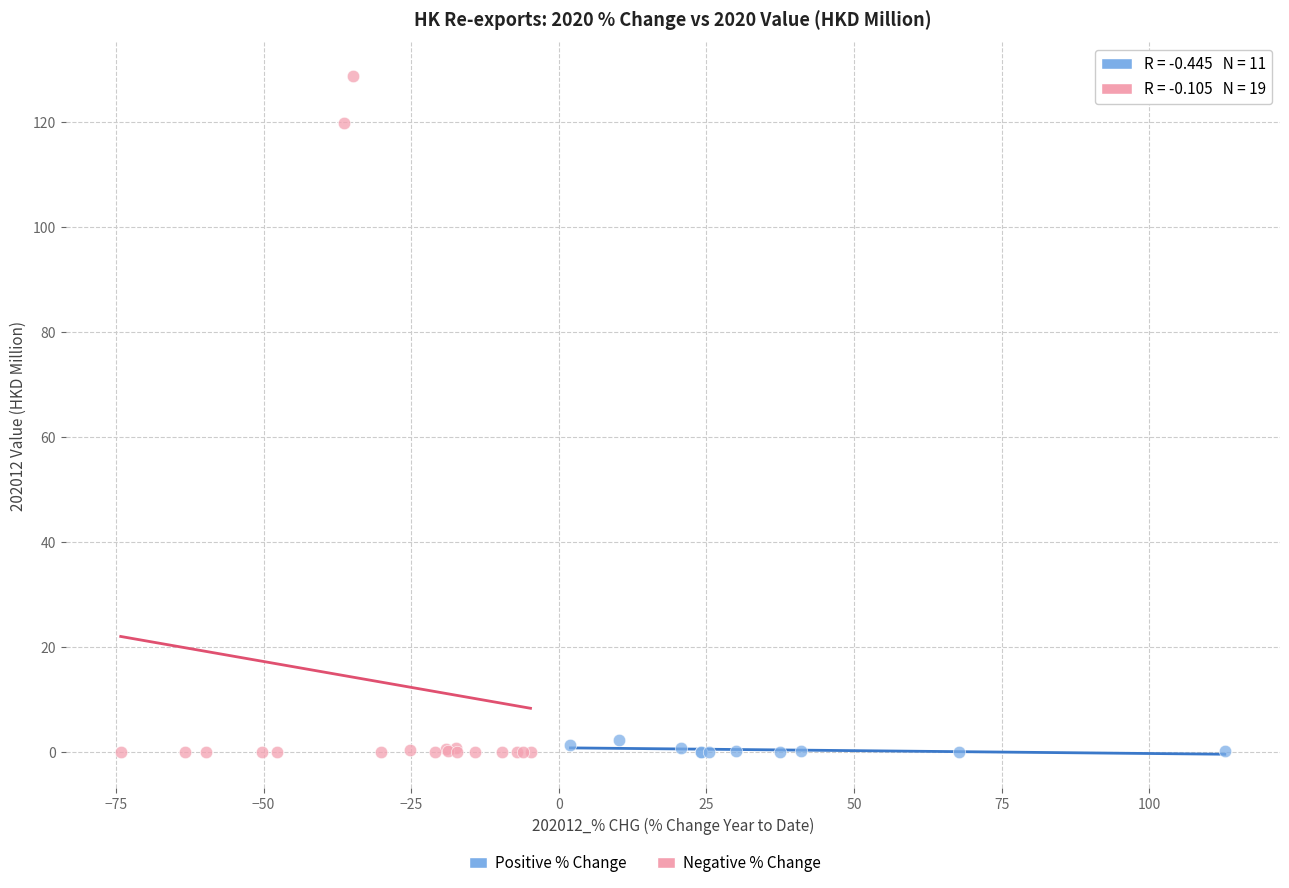

Which series has the largest Y range (max minus min)?

Negative % Change